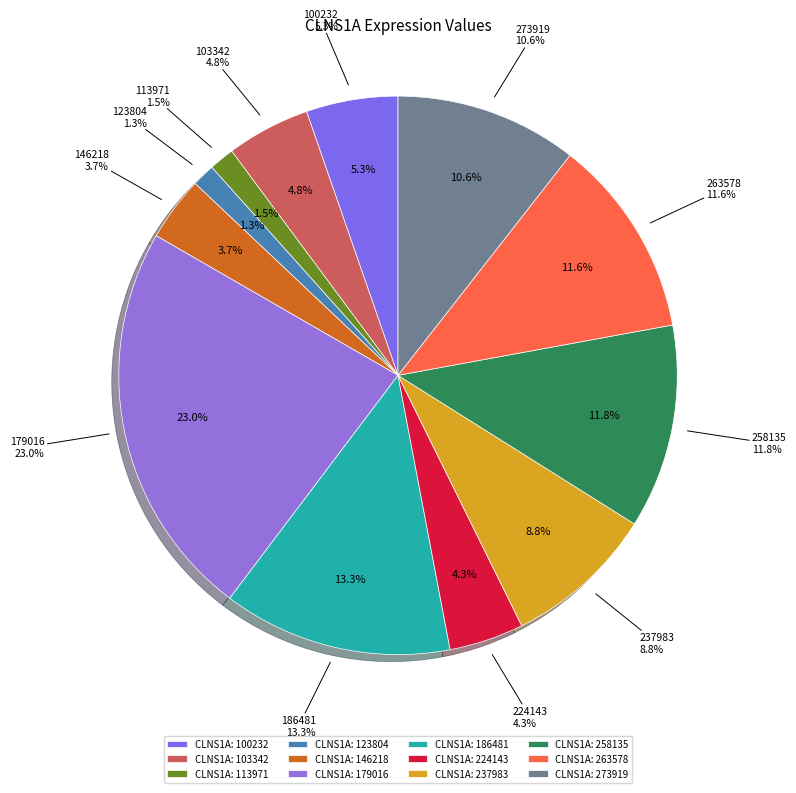

Does any single category account for the majority?

No